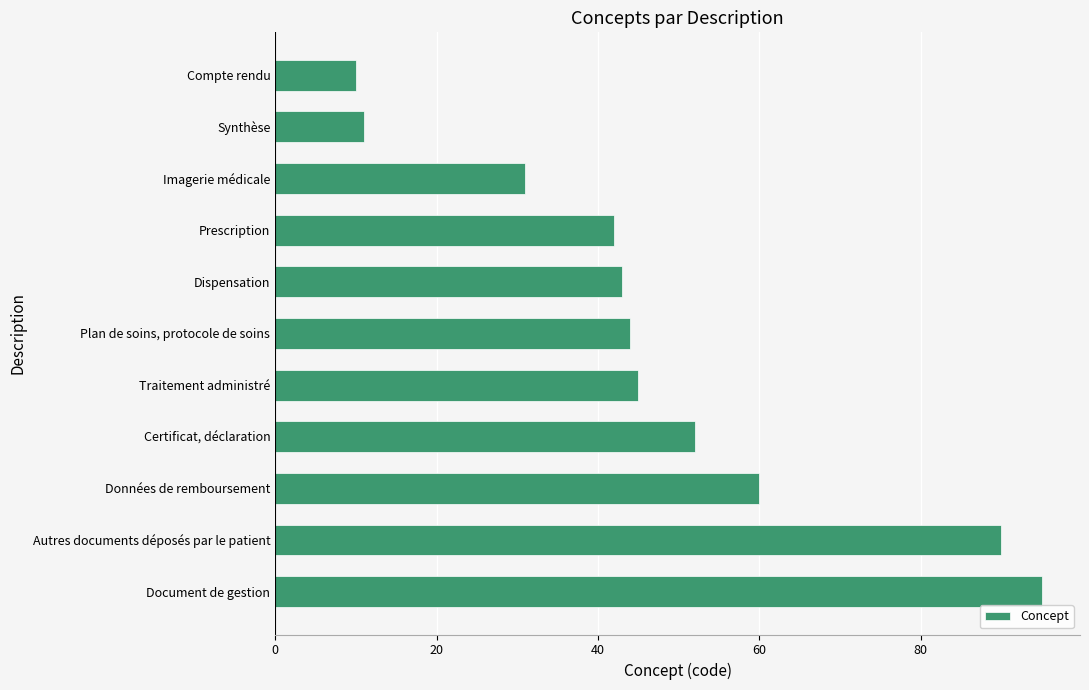

Reading top to bottom, transcribe all the data shown in this chart.

10	11	31	42	43	44	45	52	60	90	95